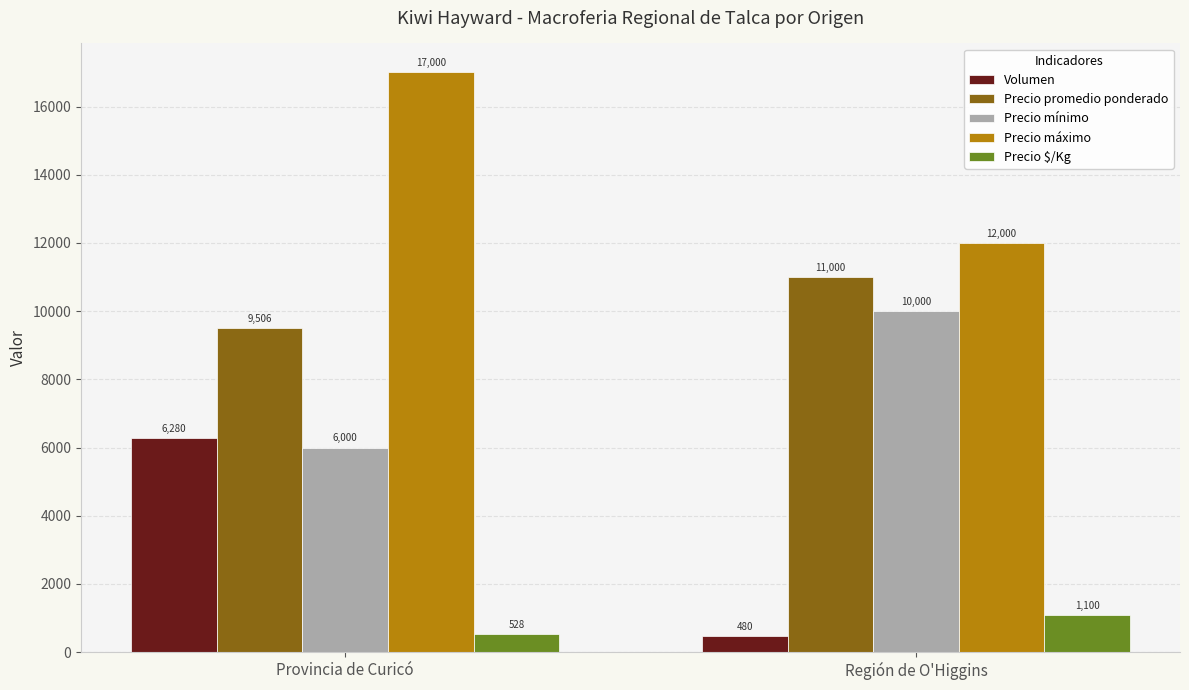

Rank the categories by Precio promedio ponderado value from lowest to highest.

Provincia de Curicó, Región de O'Higgins